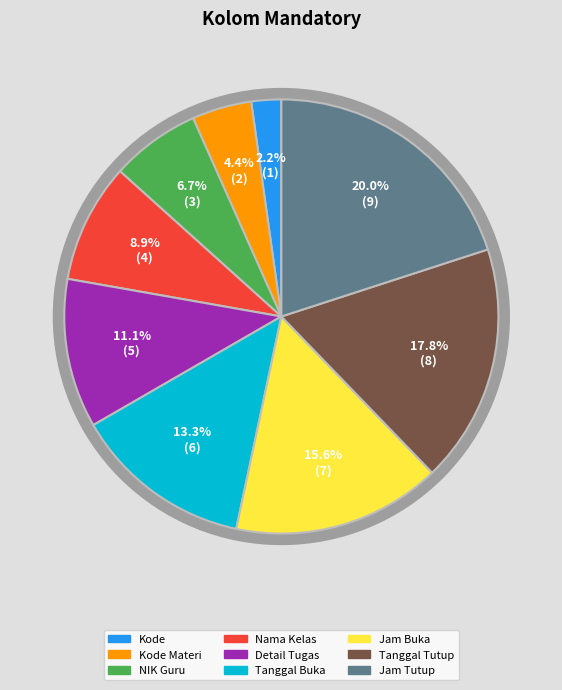

Rank the categories by value from lowest to highest.

Kode, Kode Materi, NIK Guru, Nama Kelas, Detail Tugas, Tanggal Buka, Jam Buka, Tanggal Tutup, Jam Tutup